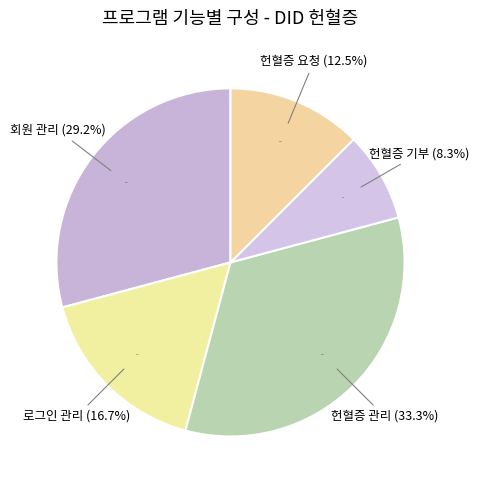

To the nearest percent, what portion does 회원 관리 represent?

29%